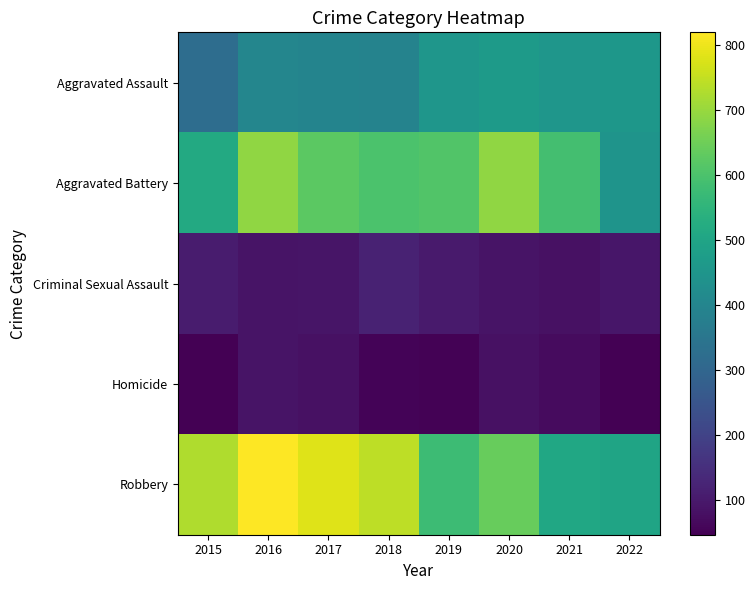

Count the number of categories in the chart.

8